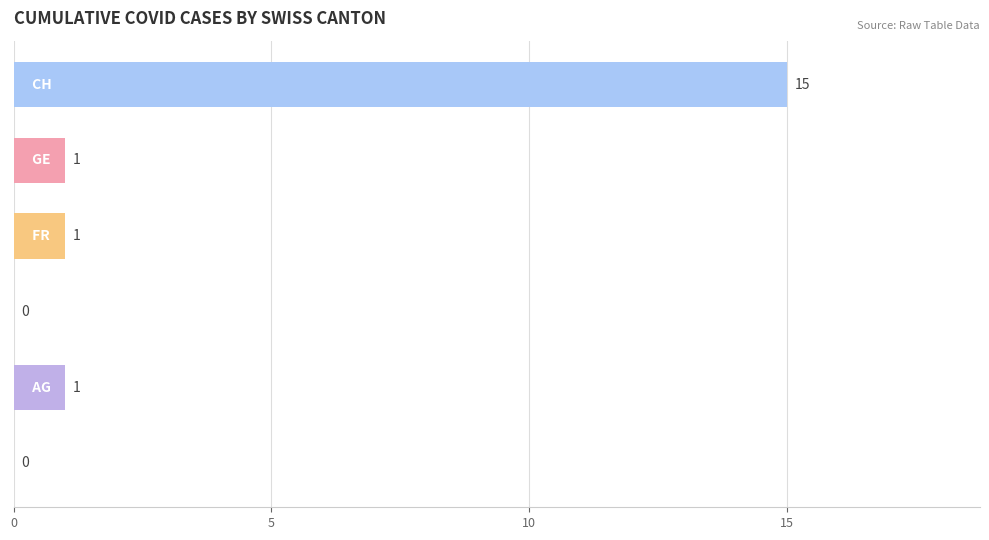

What is the sum of all values?

18